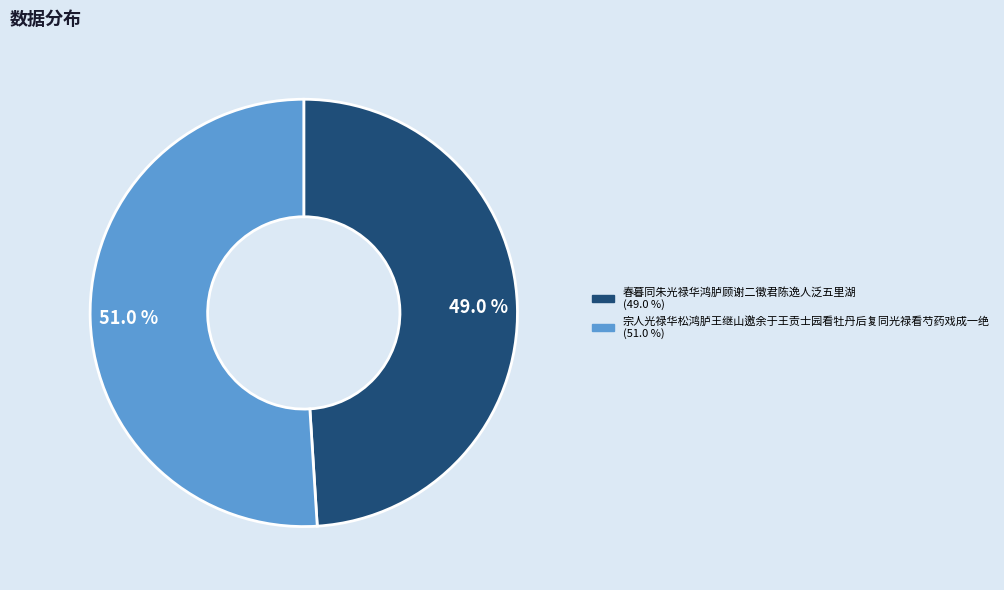

Which slice is the smallest?

春暮同朱光禄华鸿胪顾谢二徵君陈逸人泛五里湖